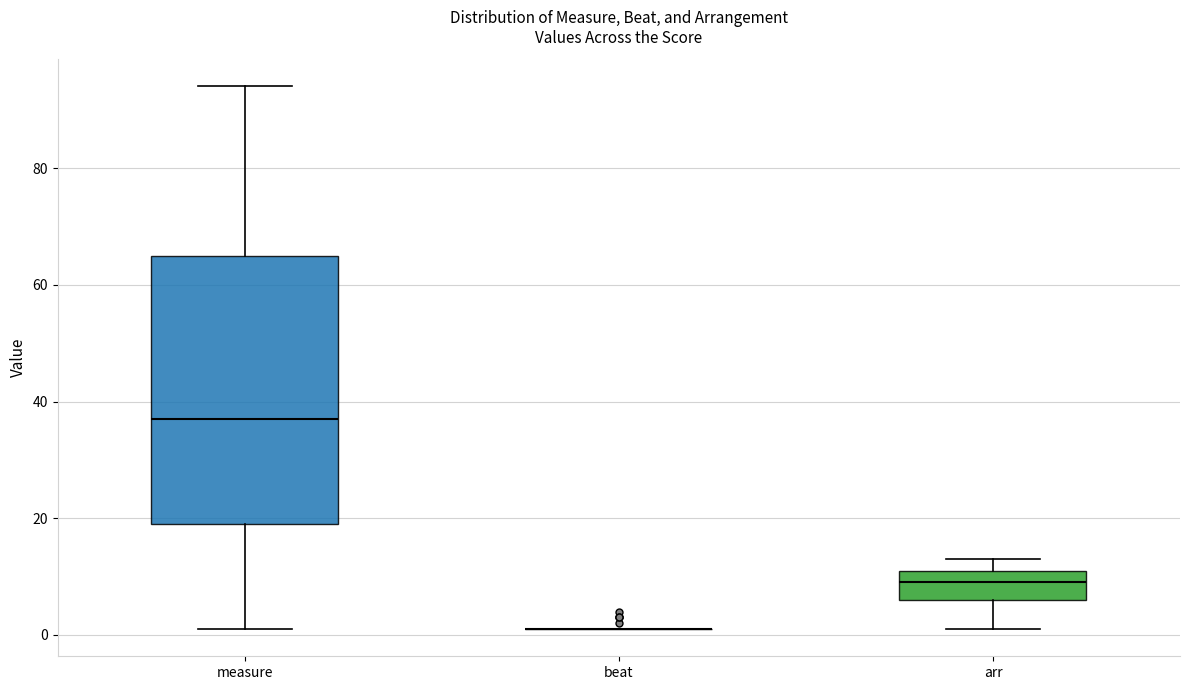

Reading left to right, read every box against the y-axis: the position of its median line, the range the box covers, and the ends of its whiskers. The values are not printed on the chart, so give them approximately, as read against the axis.

measure: median 38, box 20 to 66, whiskers 2 to 94
beat: box collapsed to a line at 2, whiskers 2 to 2
arr: median 10, box 6 to 12, whiskers 2 to 14